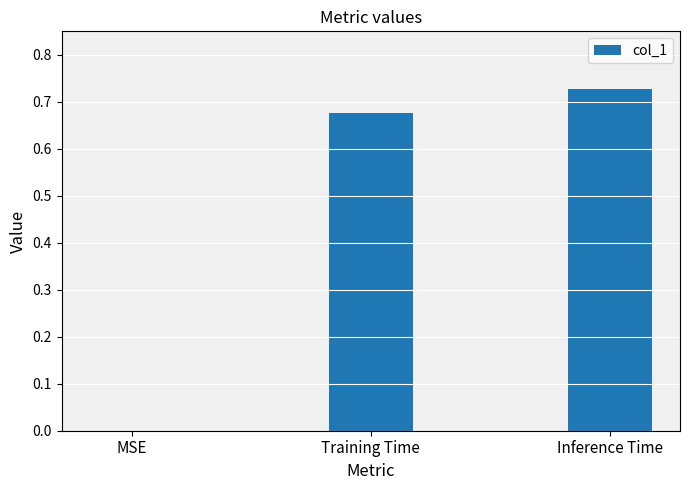

Which has a higher value, Inference Time or MSE?

Inference Time